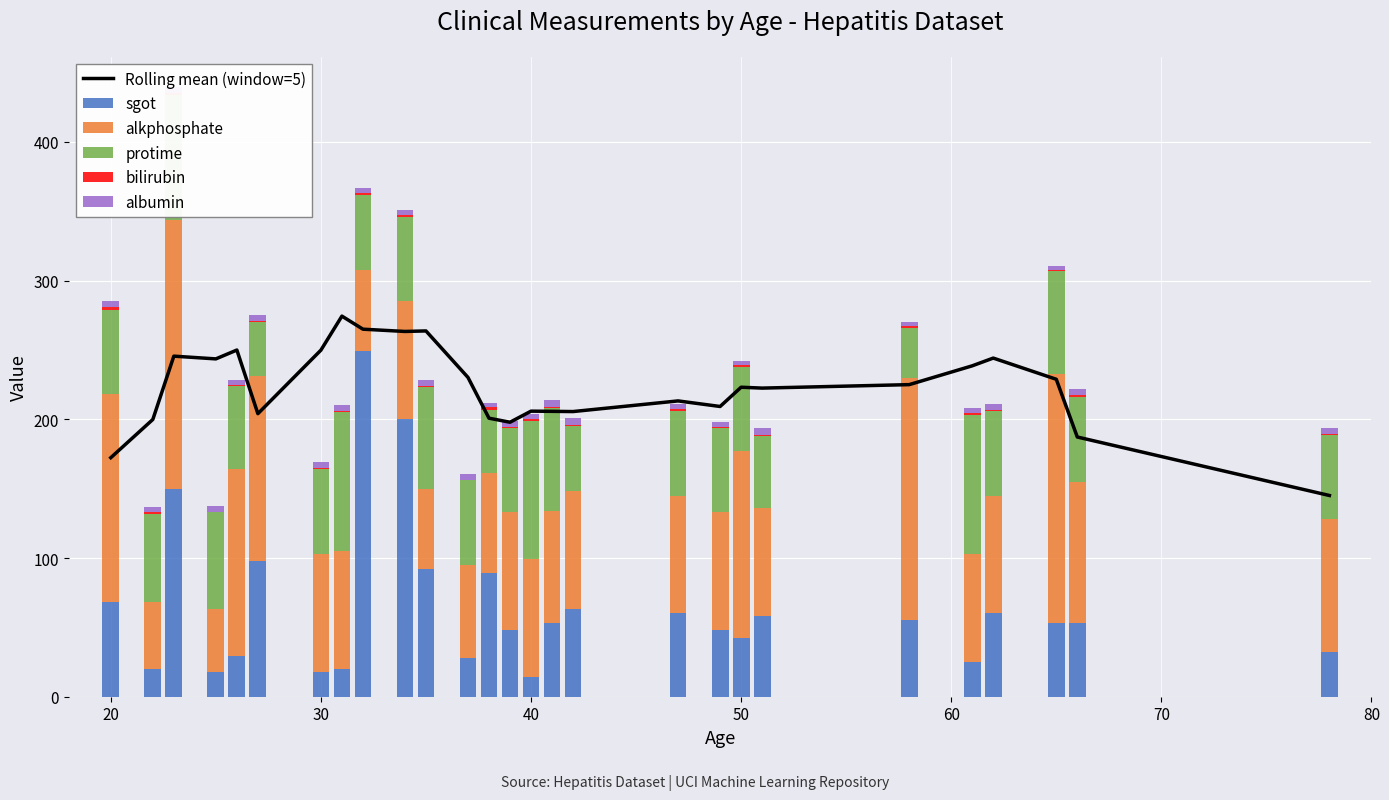

What is the difference between the maximum and minimum values in the sgot series?

235.0